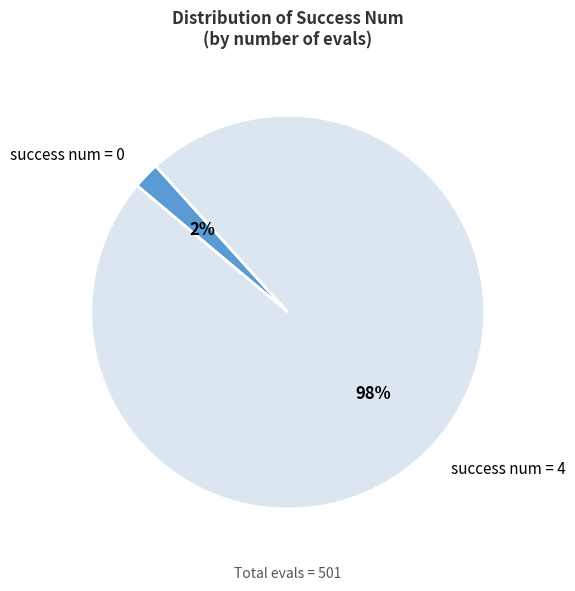

To the nearest percent, what is the average slice percentage?

50%